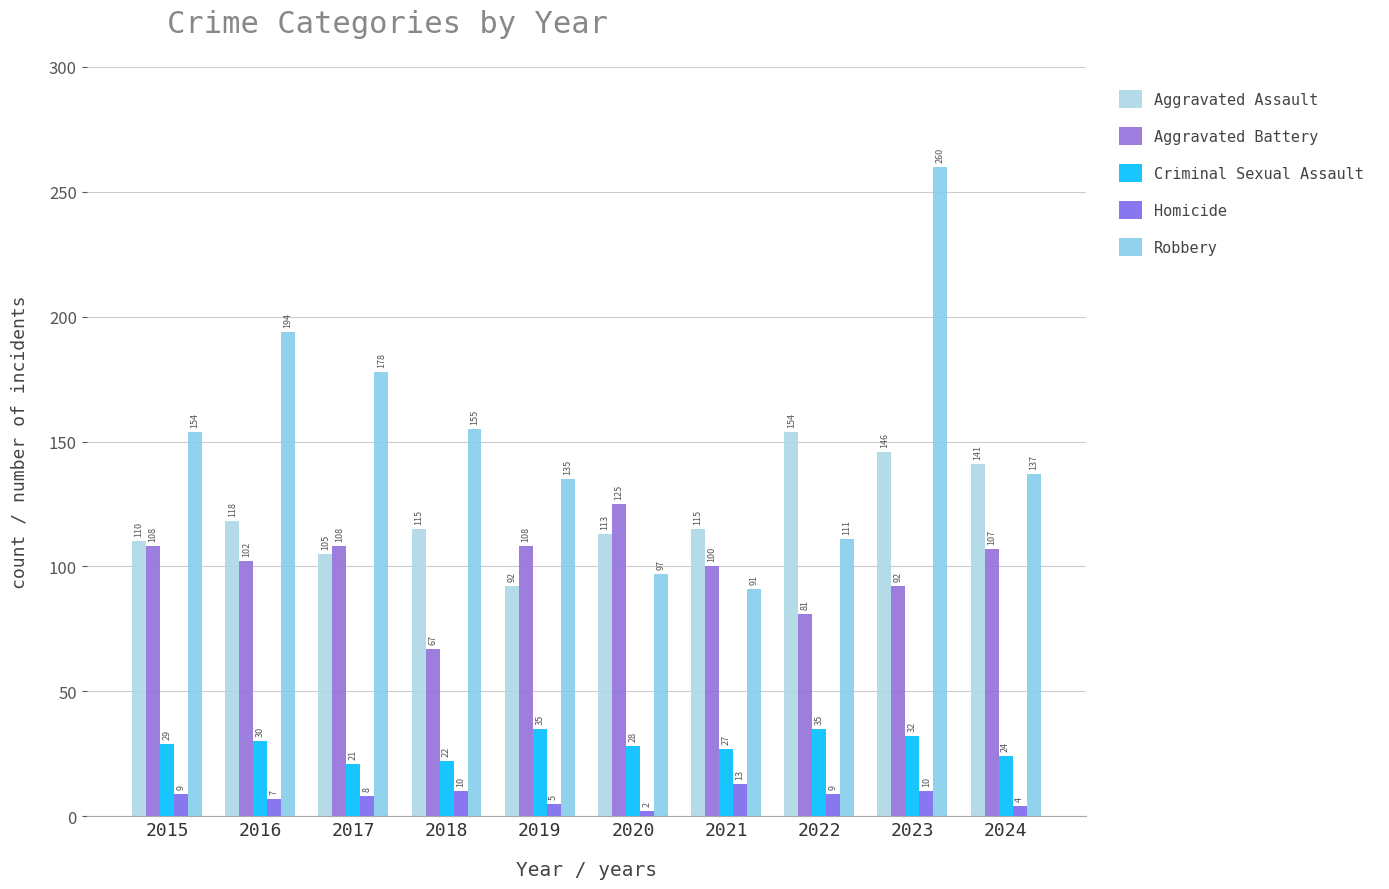

List the labels in order of Aggravated Battery value, smallest first.

2018, 2022, 2023, 2021, 2016, 2024, 2015, 2017, 2019, 2020